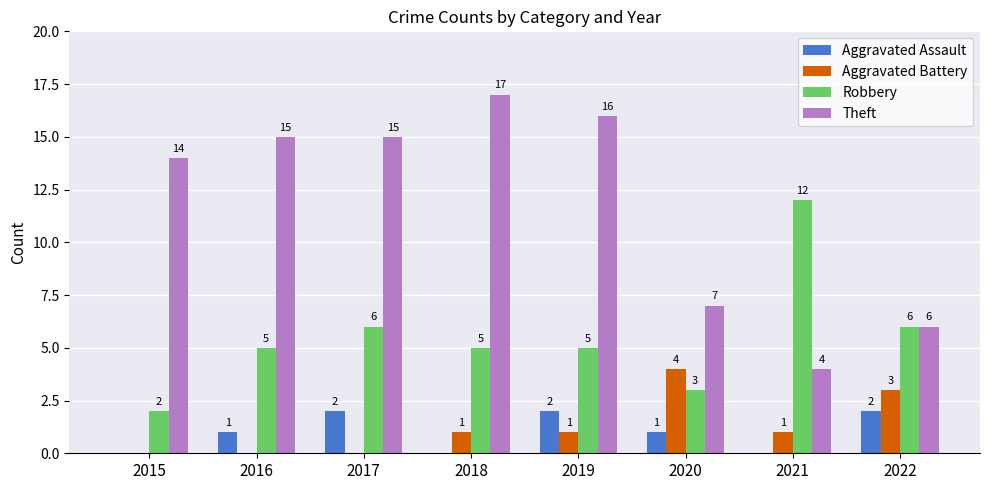

What are all the series names shown in the legend?

Aggravated Assault, Aggravated Battery, Robbery, Theft